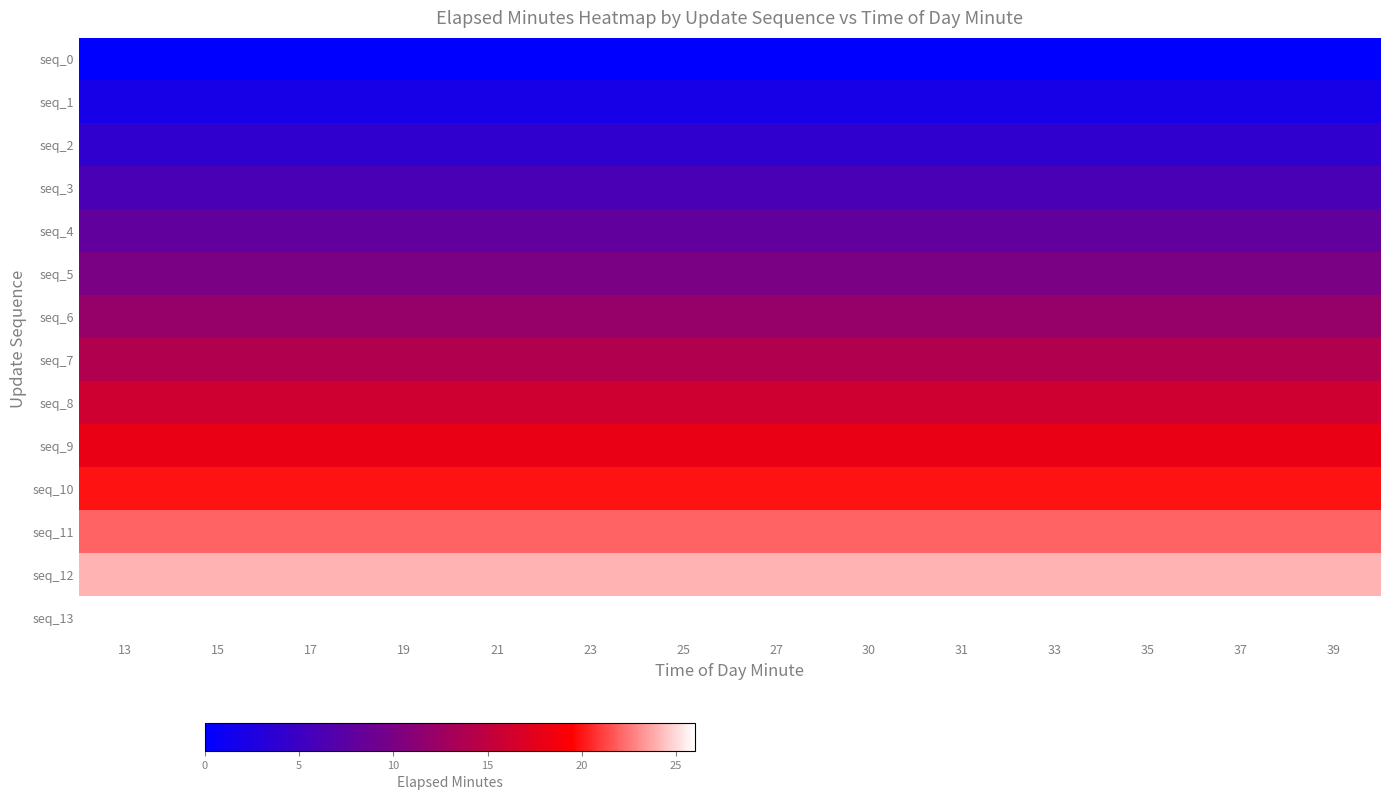

What is the greatest value displayed?

26